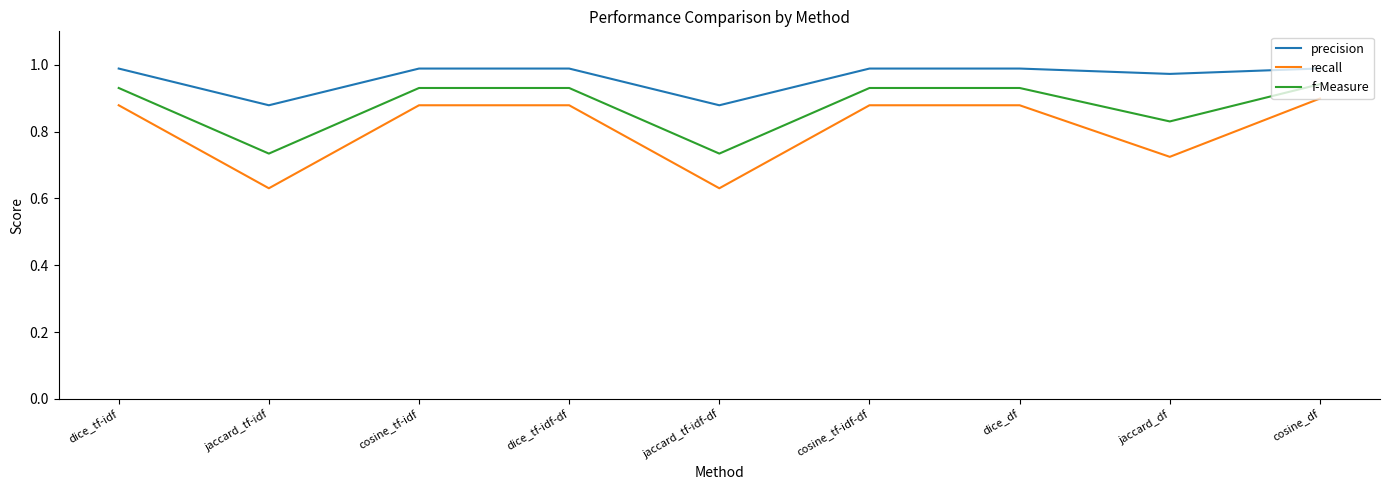

What position from the right is cosine_df?

1